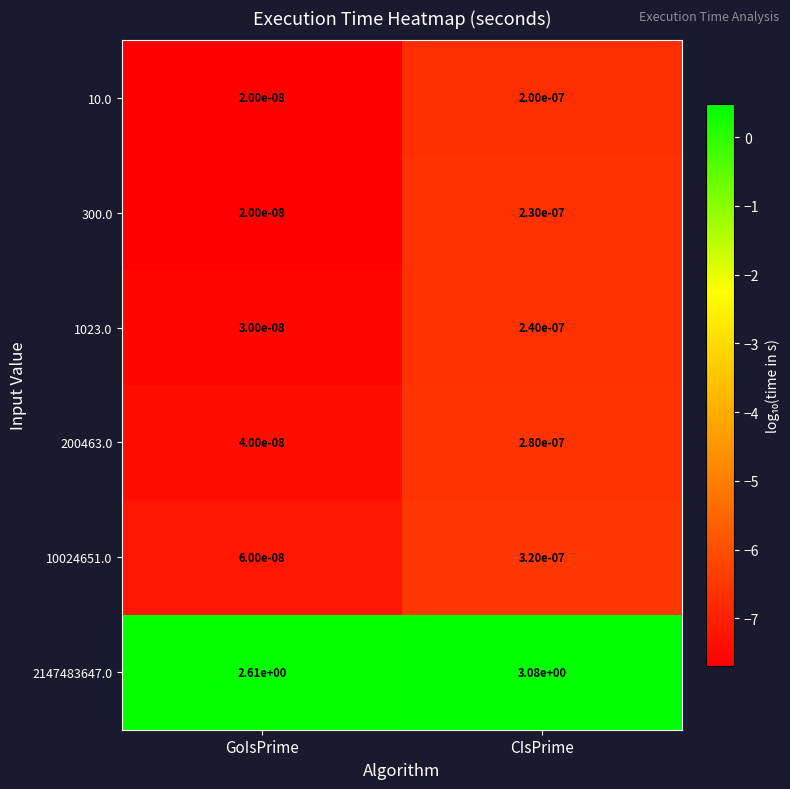

List the labels in order of 300.0 value, largest first.

CIsPrime, GoIsPrime